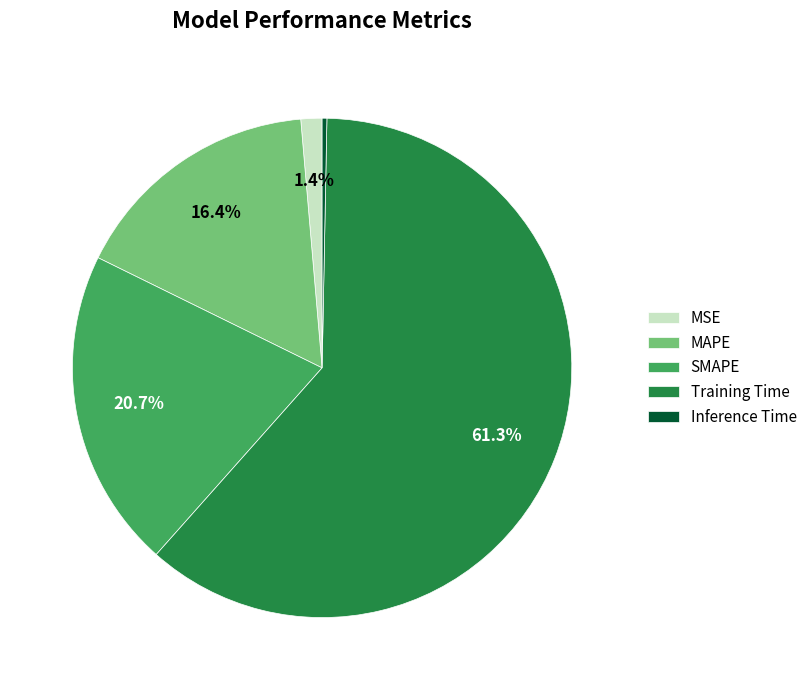

What portion of the pie excludes MAPE?

83.6%